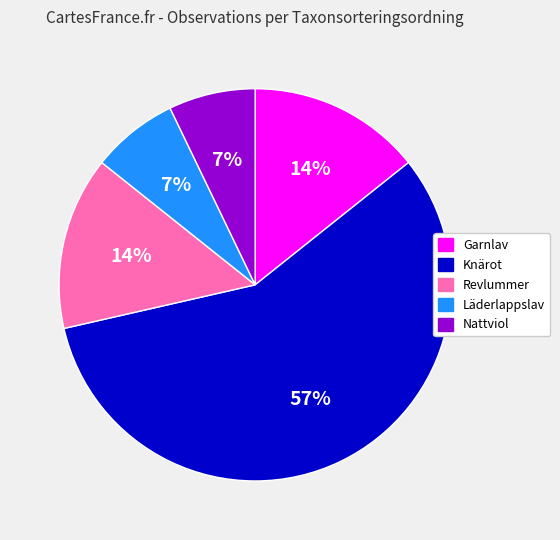

Is it true that Revlummer is 14% of the pie?

True